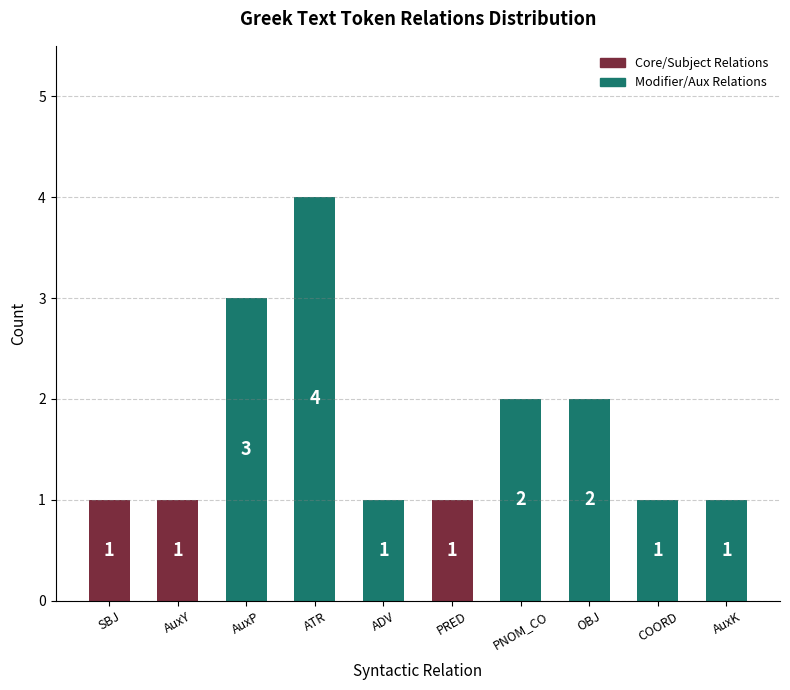

Reading right to left, list all the values displayed in this chart.

AuxK=1	COORD=1	OBJ=2	PNOM_CO=2	PRED=1	ADV=1	ATR=4	AuxP=3	AuxY=1	SBJ=1